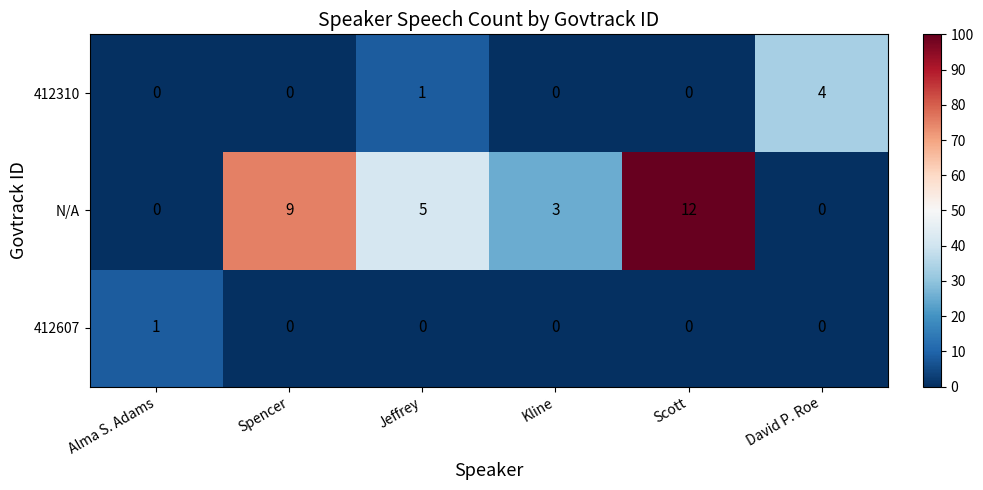

How many series are shown in this chart?

3